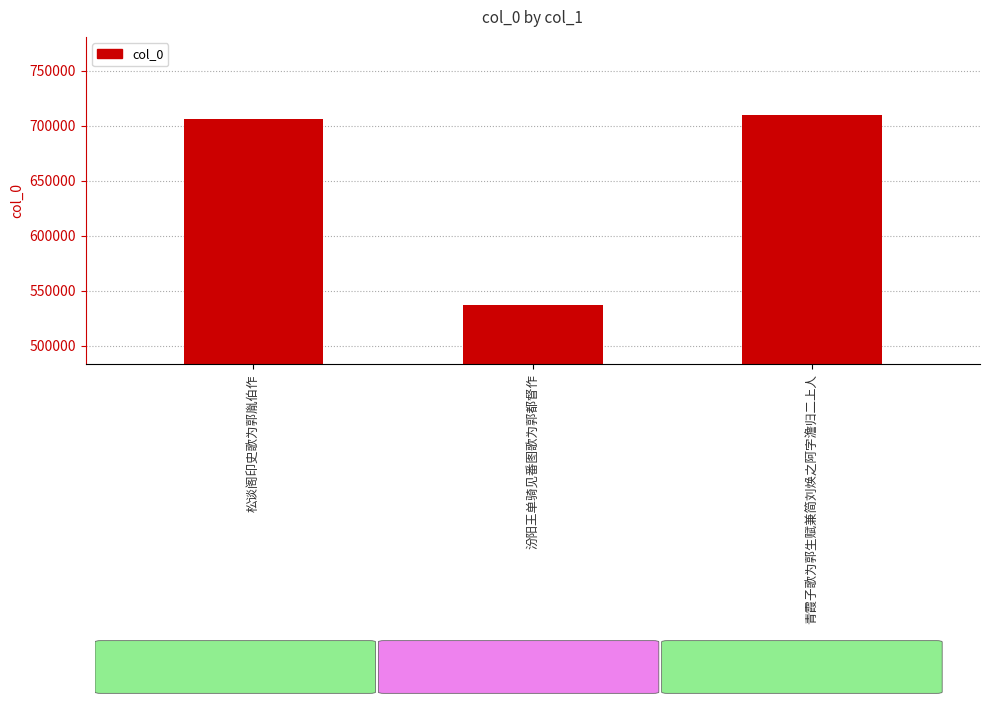

Approximately how many times larger is the value at 松谈阁印史歌为郭胤伯作 compared to 青霞子歌为郭生赋兼简刘焕之阿字澹归二上人?

1.0